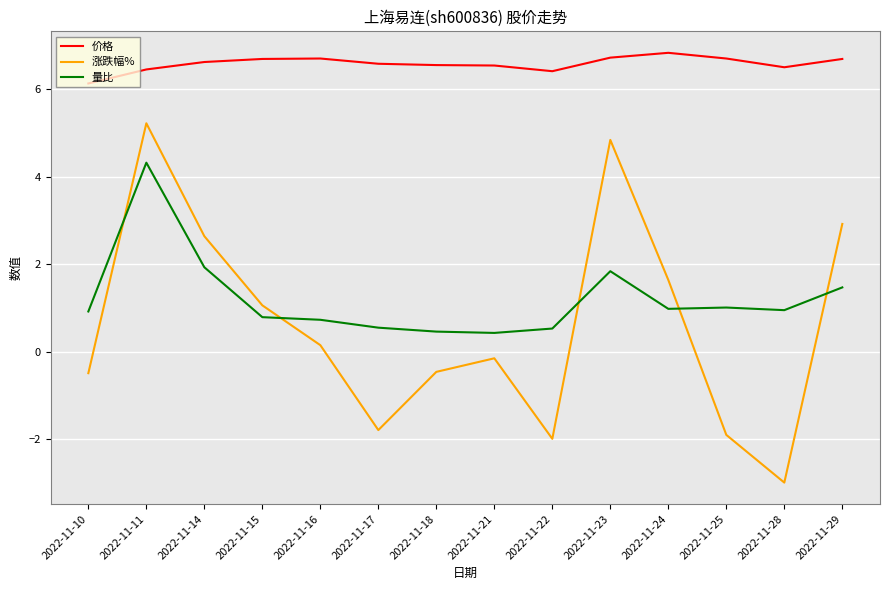

Rank the series by their maximum value, from lowest to highest.

量比, 涨跌幅%, 价格